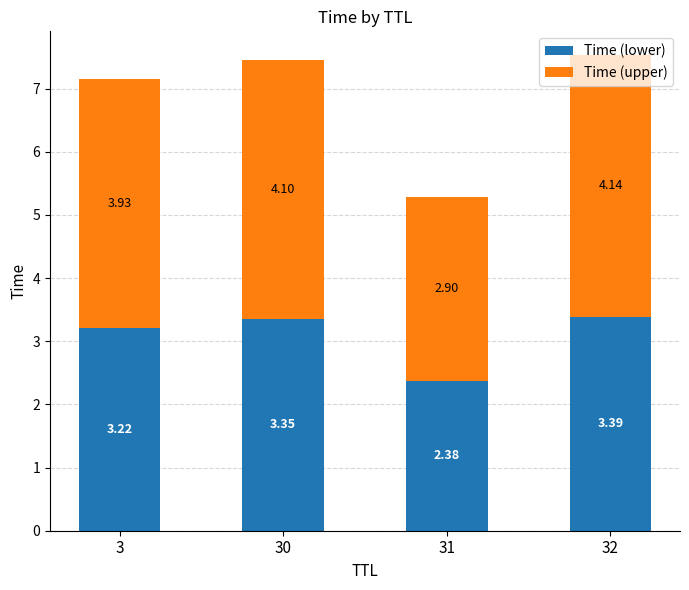

What is the average value of the Time (lower) series?

3.1